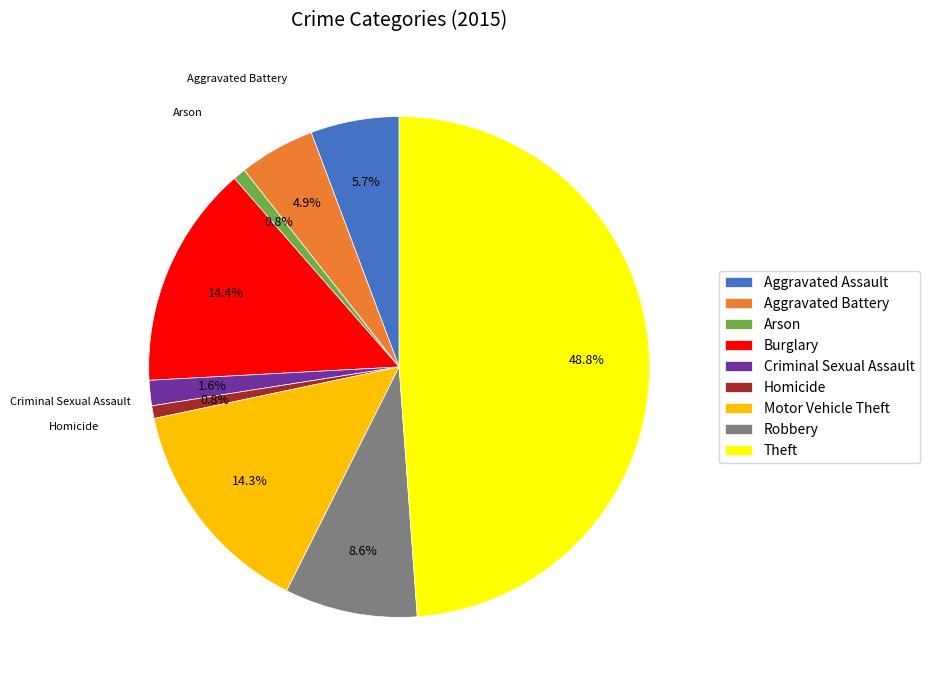

What percentage is the Theft slice, to the nearest percent?

49%